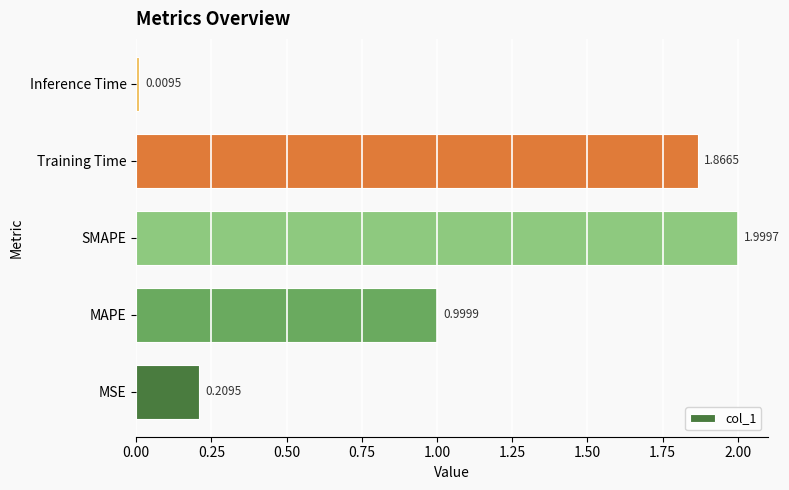

Are the bars horizontal?

Yes